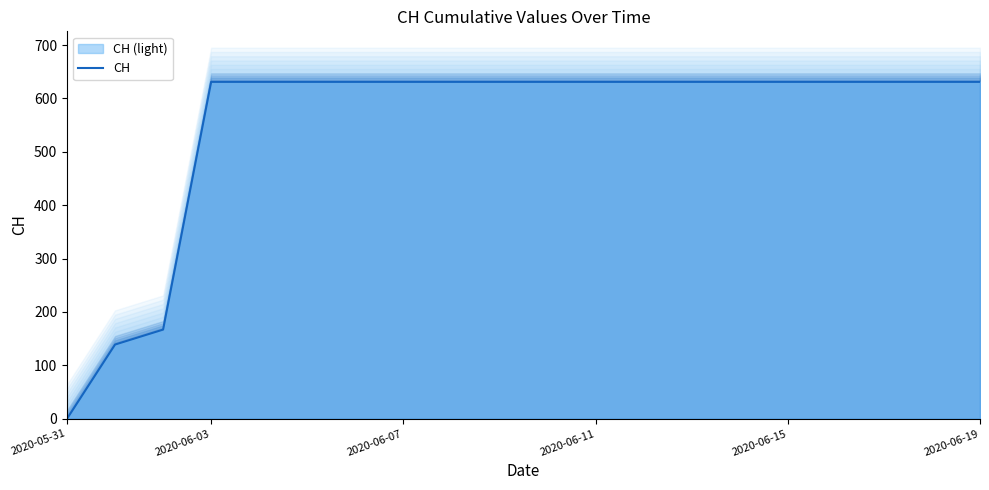

What is the sum of all values?

11033